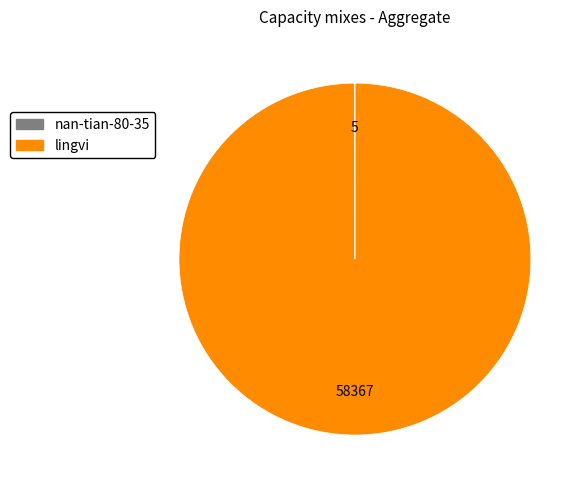

Which category accounts for the majority?

lingvi